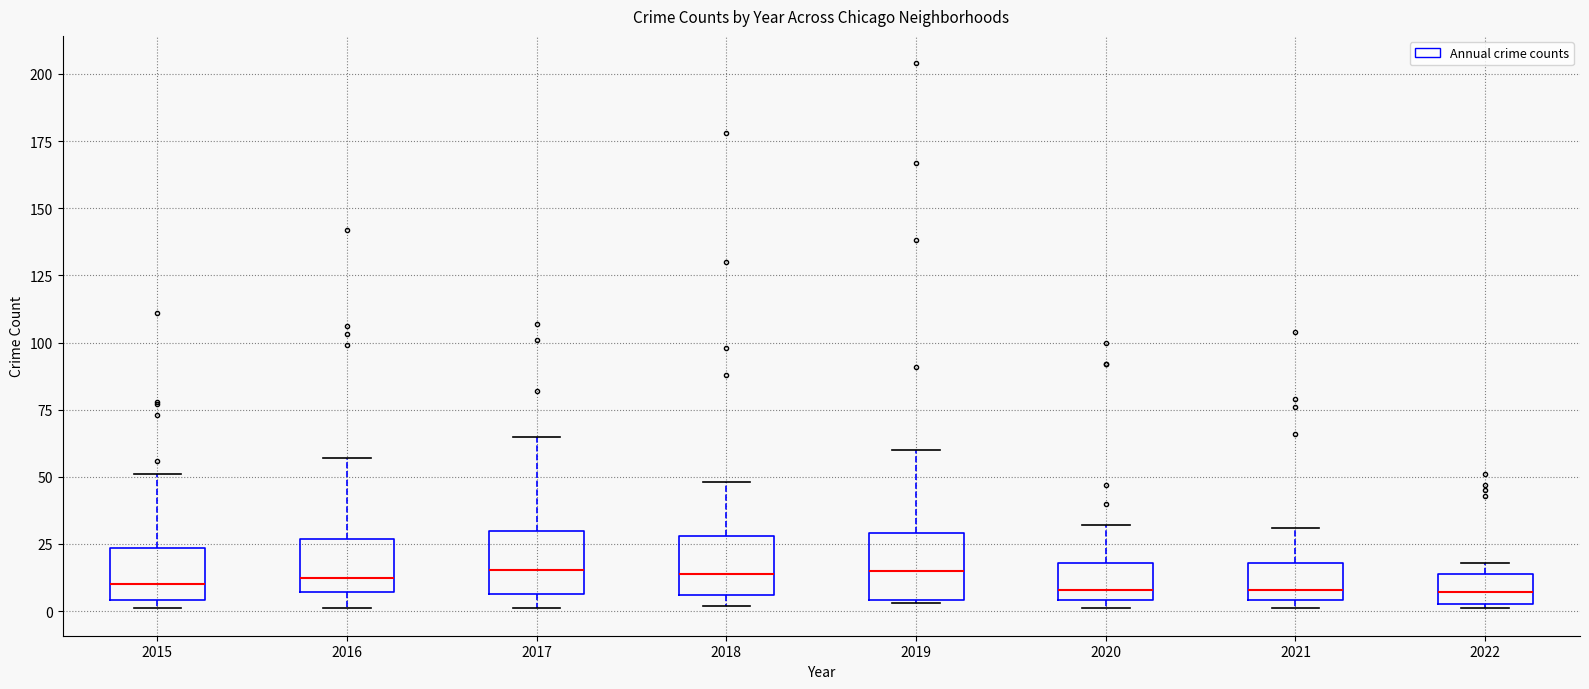

Where is the lower edge of the box at x = 2020 on the y-axis? The values are not printed on the chart, so give them approximately, as read against the axis.

5